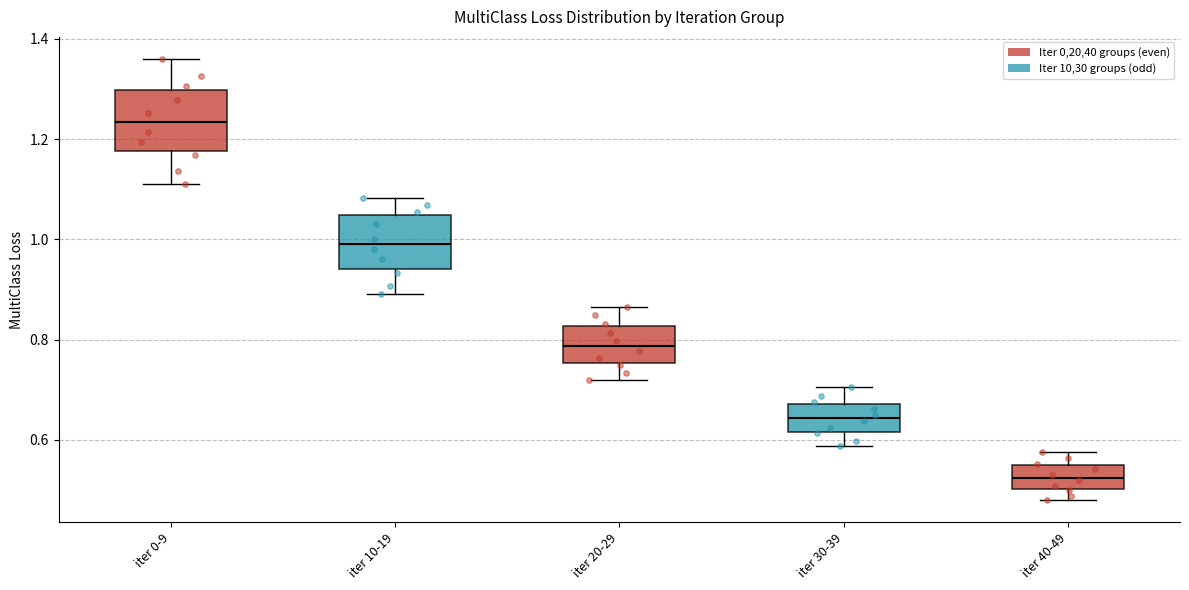

Where does the upper whisker of the box for iter 10-19 end on the y-axis? The values are not printed on the chart, so give them approximately, as read against the axis.

1.08